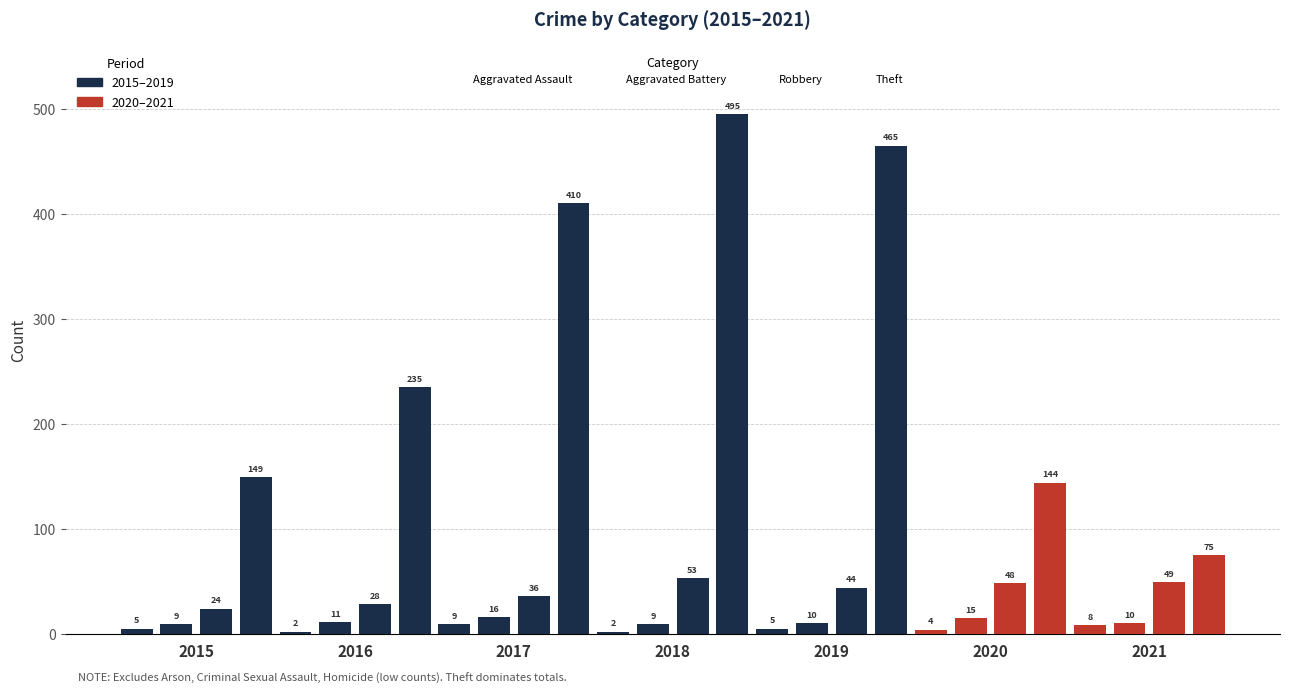

Between 2017 and 2019, which series saw the biggest shift?

Theft